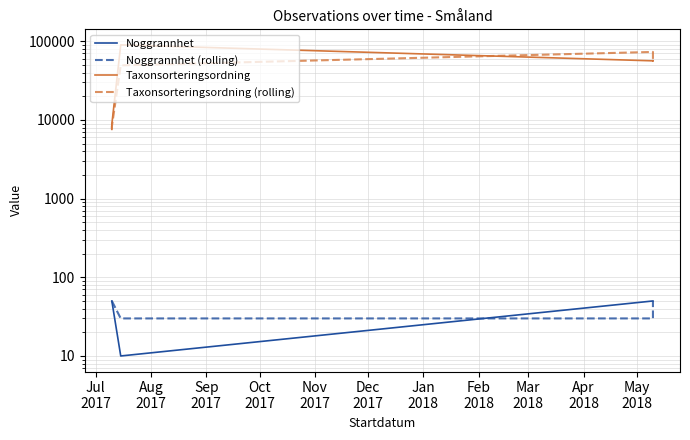

What is the spread (max minus min) of values at Jul
2017?

7531.0